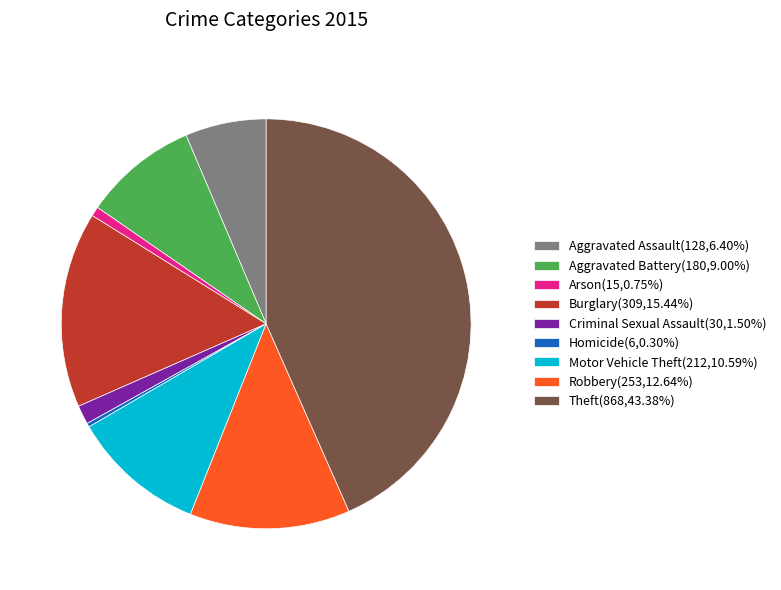

Which category has the biggest portion of the pie?

Theft